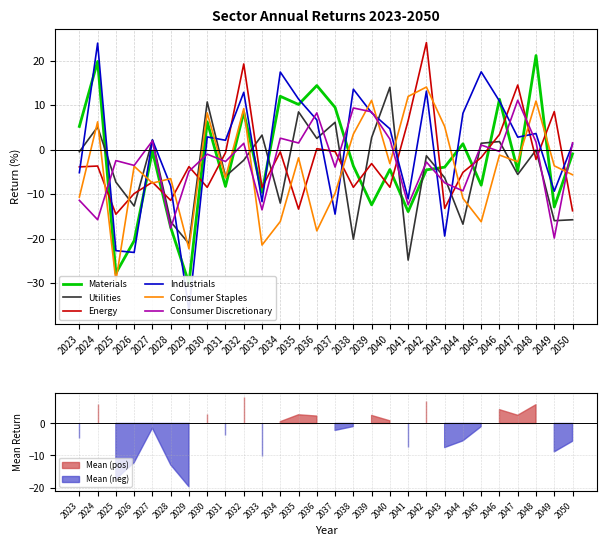

Which label corresponds to the largest value in the chart?

2042